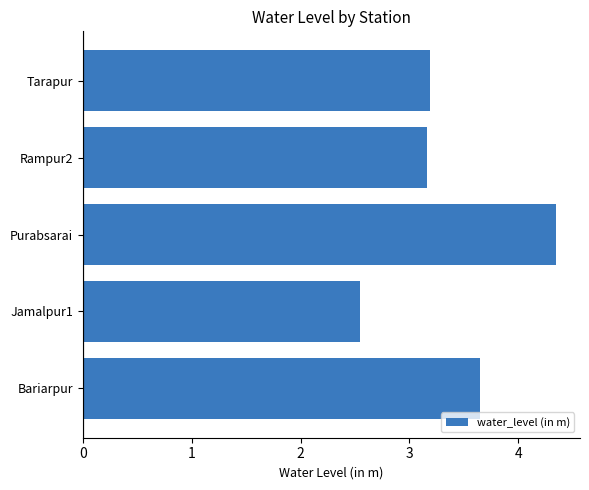

What is the ratio of the value at Jamalpur1 to the value at Tarapur?

0.8